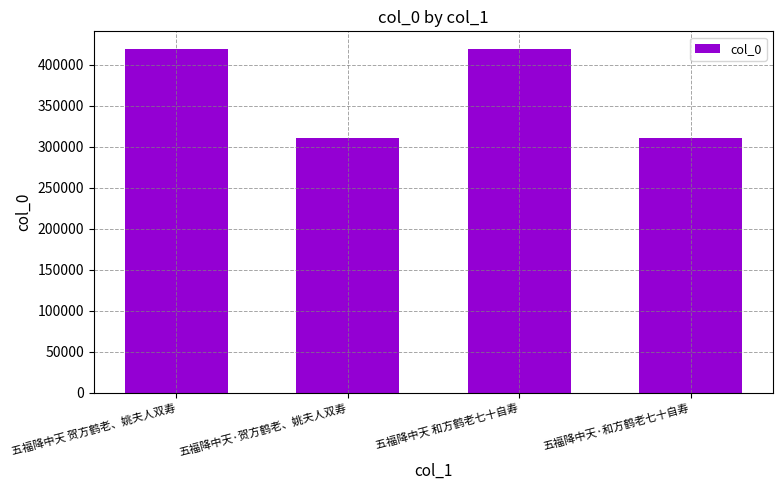

What is the sum of the values at 五福降中天 贺方鹤老、姚夫人双寿 and 五福降中天·和方鹤老七十自寿?

730943